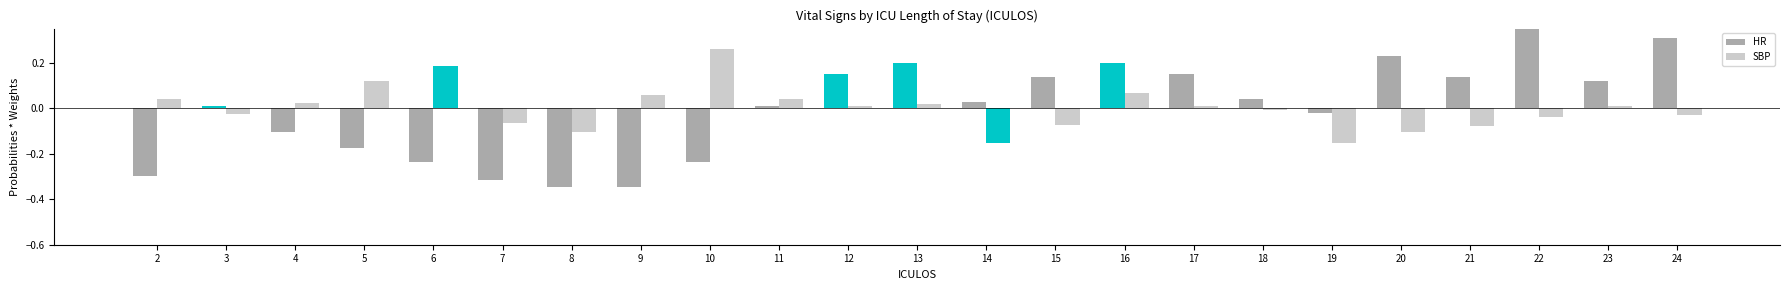

What is the greatest value displayed?

0.4